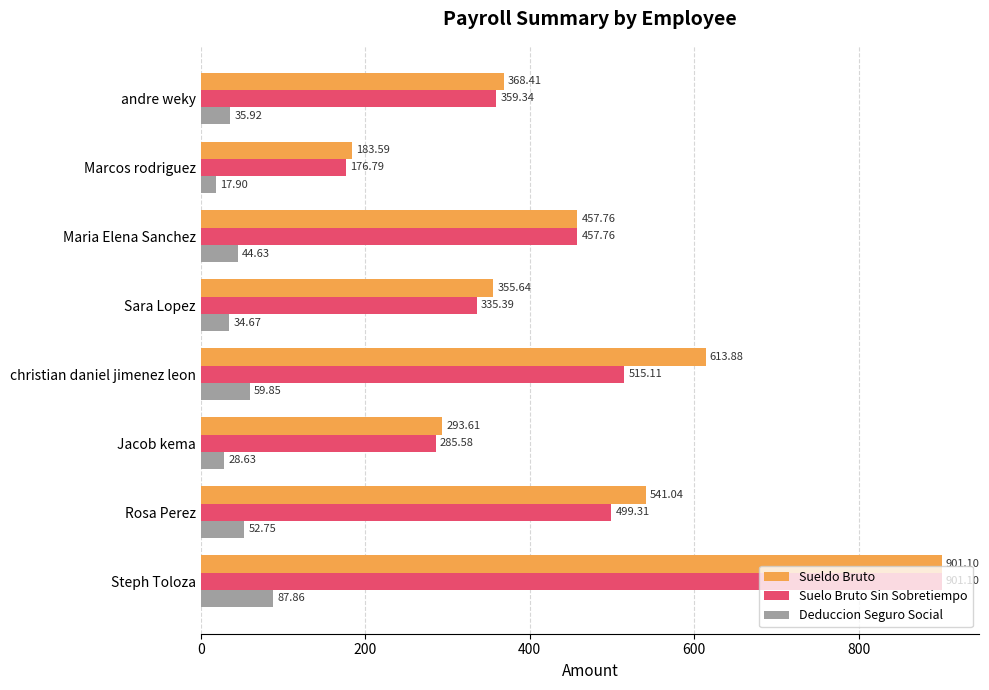

What is the average value of the Deduccion Seguro Social series?

45.3